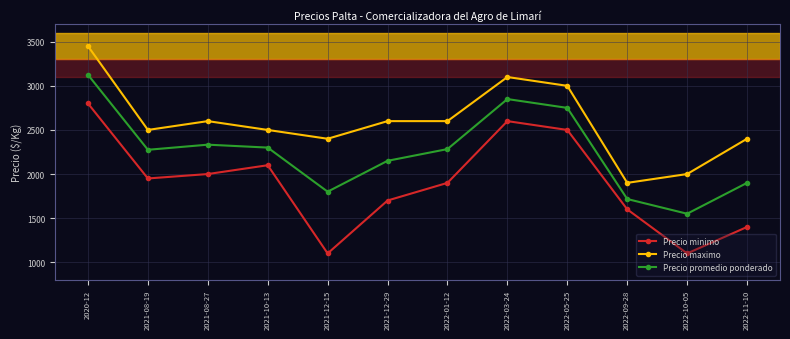

The value of Precio minimo at 2022-01-12 is 951. True or false?

False